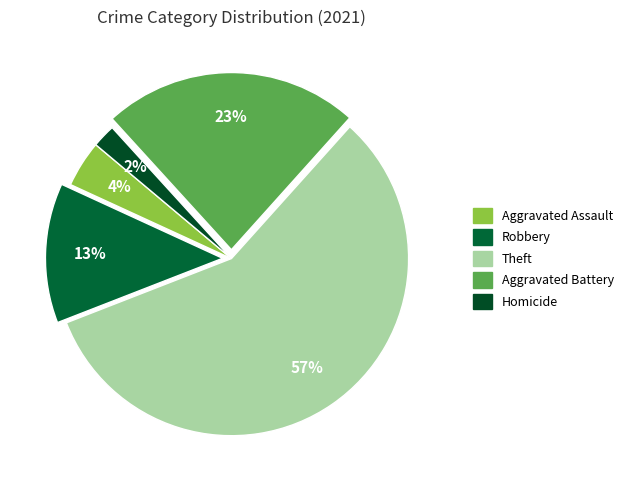

Rank the categories by value from highest to lowest.

Theft, Aggravated Battery, Robbery, Aggravated Assault, Homicide